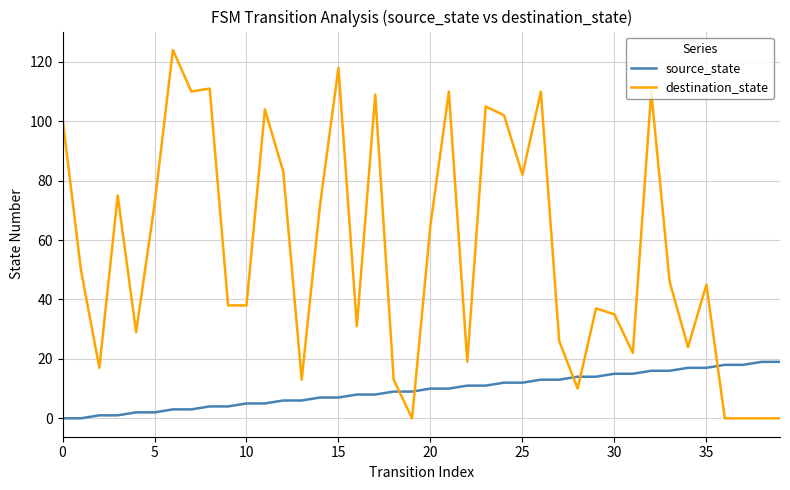

Which series has the largest range (max minus min)?

destination_state